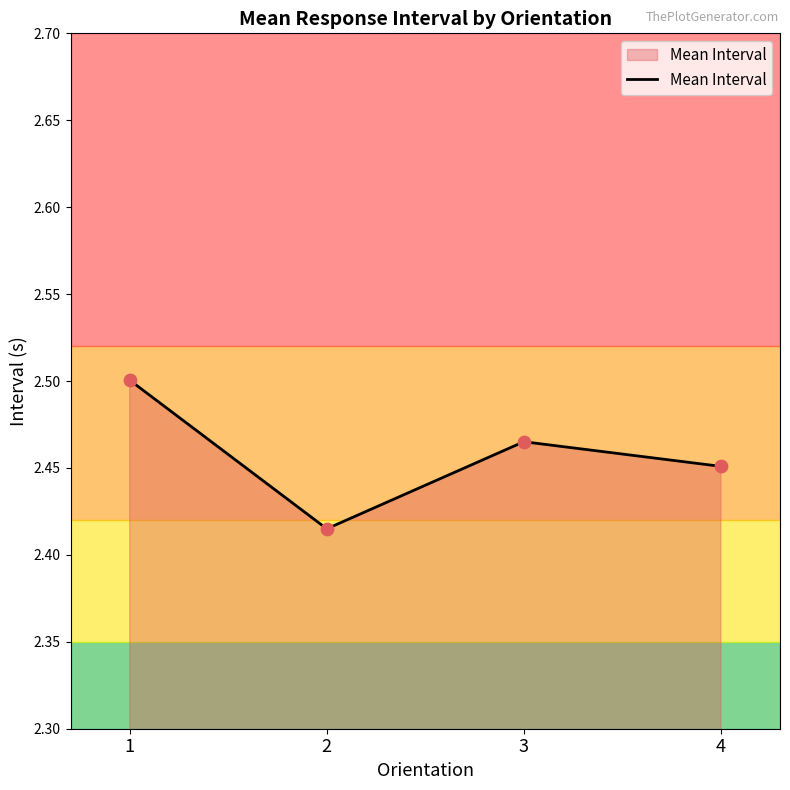

Between 3 and 2, which is larger?

3